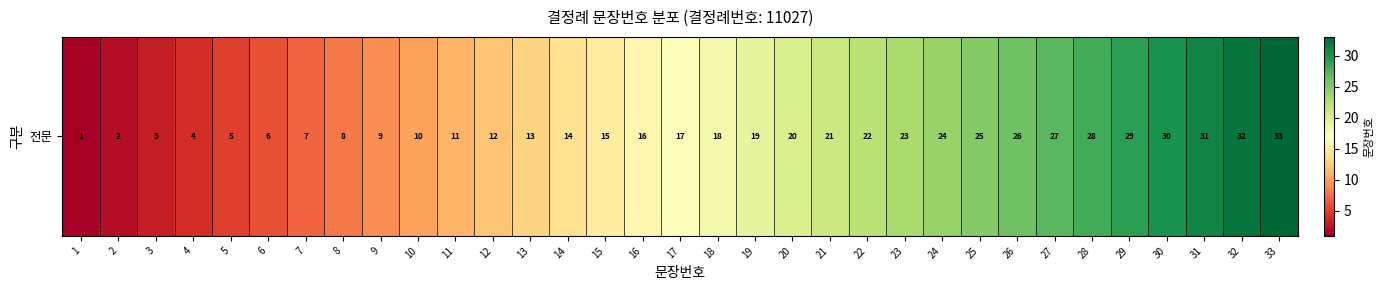

Reading right to left, what are all the values shown in this chart?

33	32	31	30	29	28	27	26	25	24	23	22	21	20	19	18	17	16	15	14	13	12	11	10	9	8	7	6	5	4	3	2	1